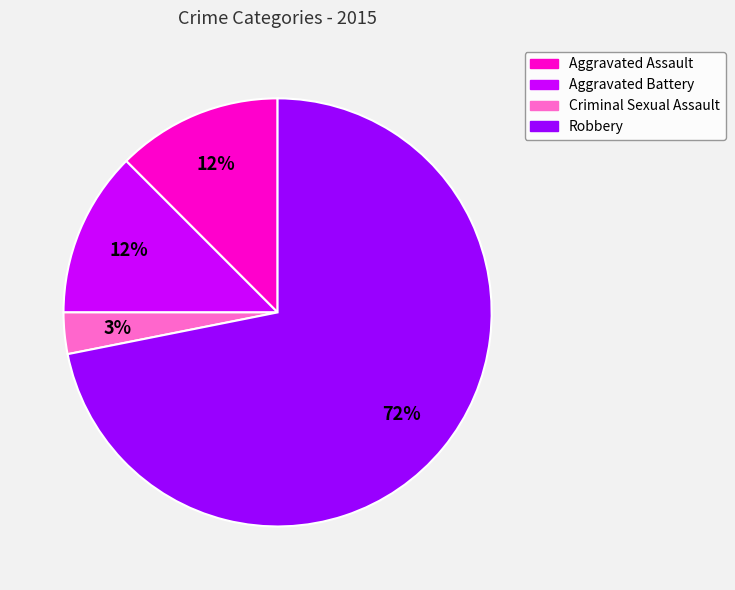

Do Aggravated Battery and Criminal Sexual Assault together represent more than half of the pie?

No